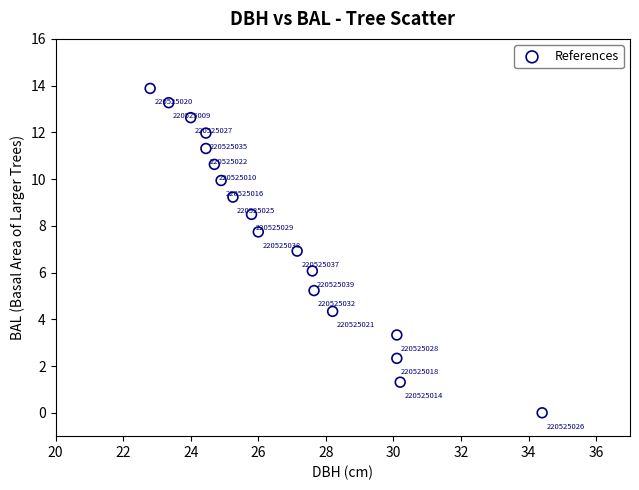

What is the range of X values (max minus min)?

11.6